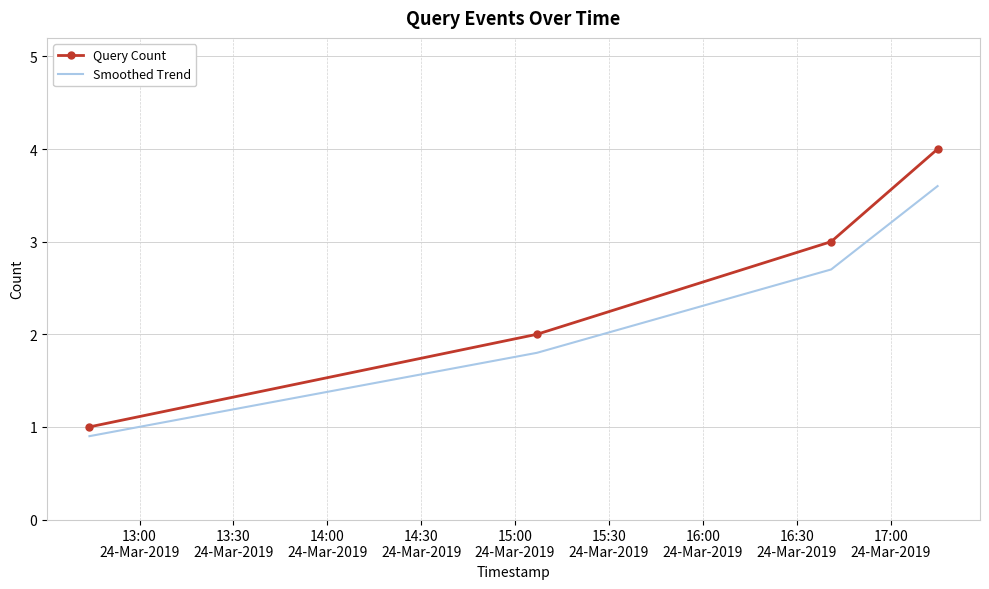

What are all the series names shown in the legend?

Query Count, Smoothed Trend